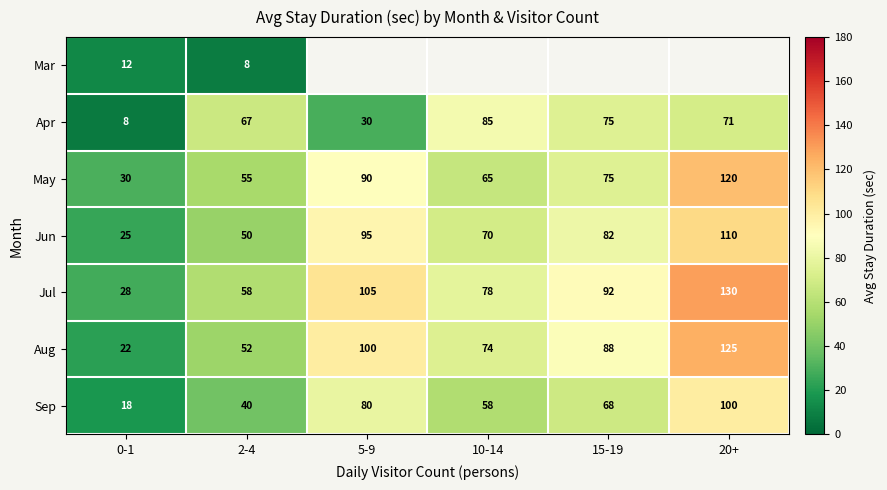

Which has a higher value, 2-4 or 20+?

20+